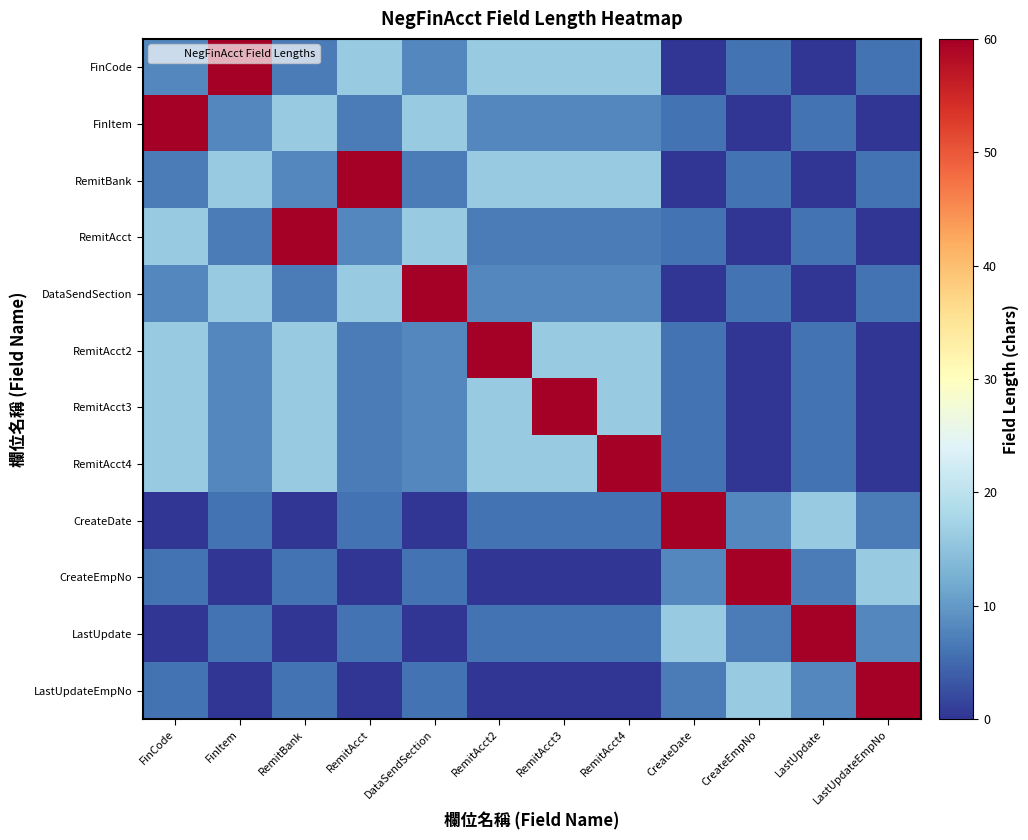

List the series in order of their peak value, highest first.

FinCode, FinItem, RemitBank, RemitAcct, DataSendSection, RemitAcct2, RemitAcct3, RemitAcct4, CreateDate, CreateEmpNo, LastUpdate, LastUpdateEmpNo